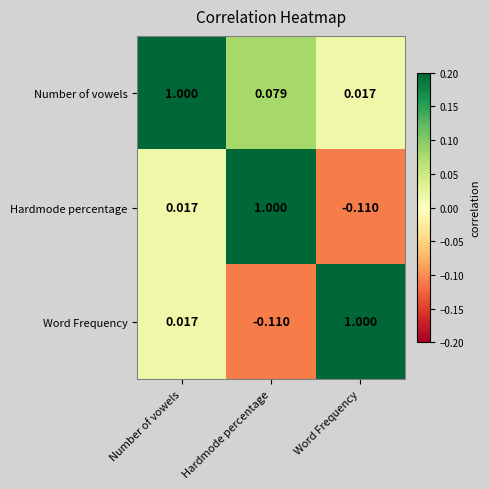

At which category is the sum across all series the highest?

Number of vowels